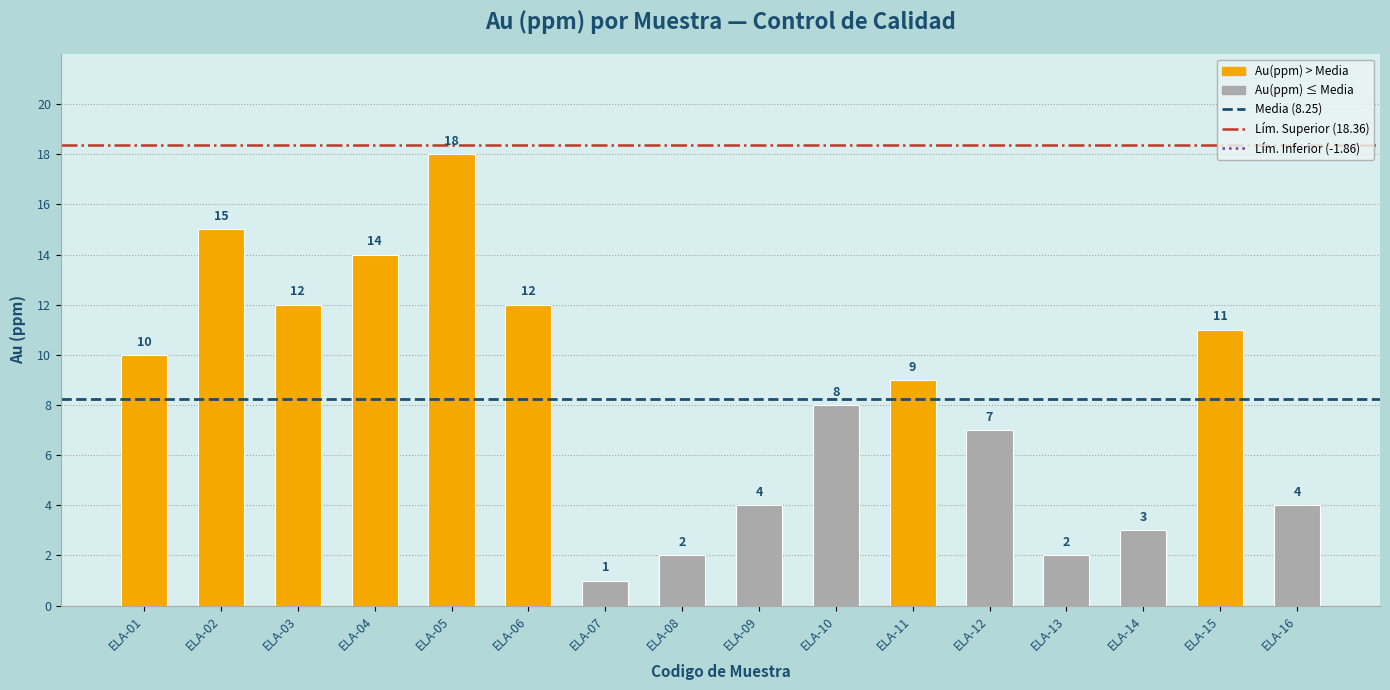

What is the value of the 16th bar from the left?

4